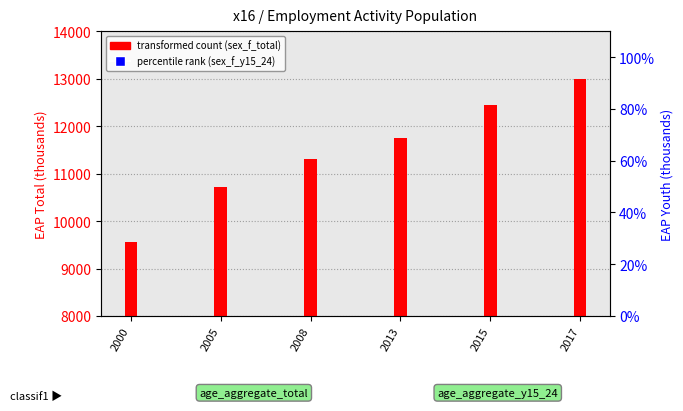

Is the value of sex_f_total at 2017 greater than the value of sex_f_y15_24 at 2015?

Yes